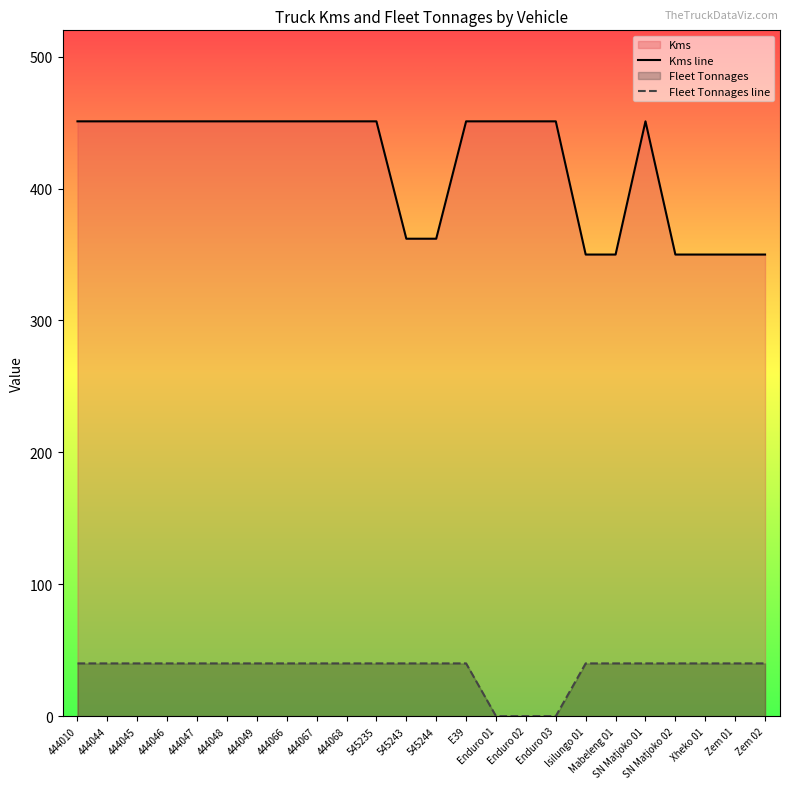

Does the chart display data point markers on the line(s)?

No